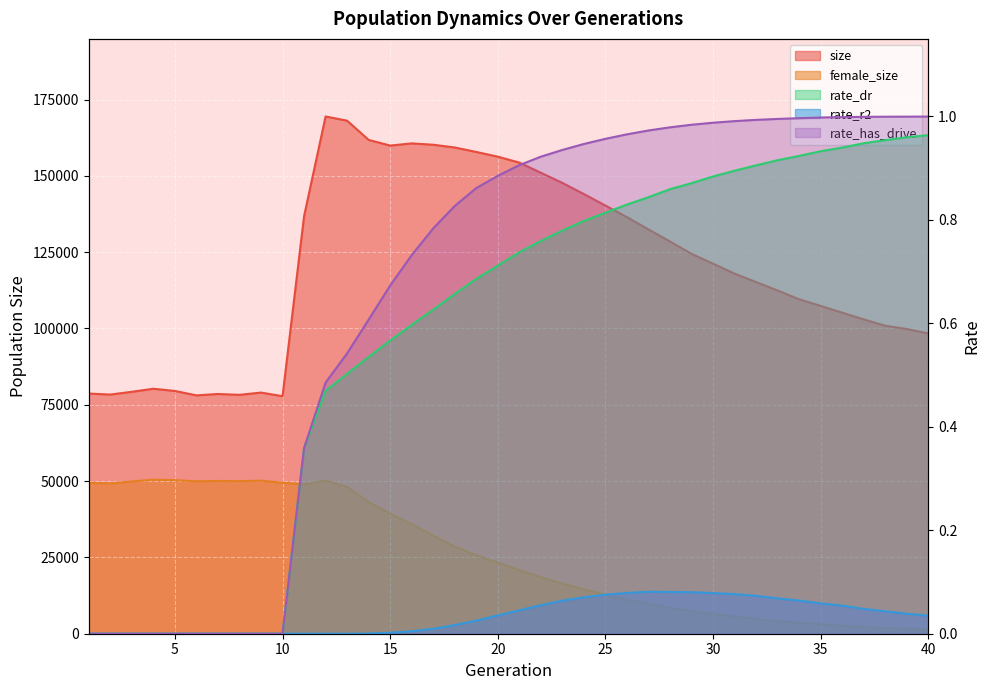

Which label corresponds to the largest value in the chart?

12